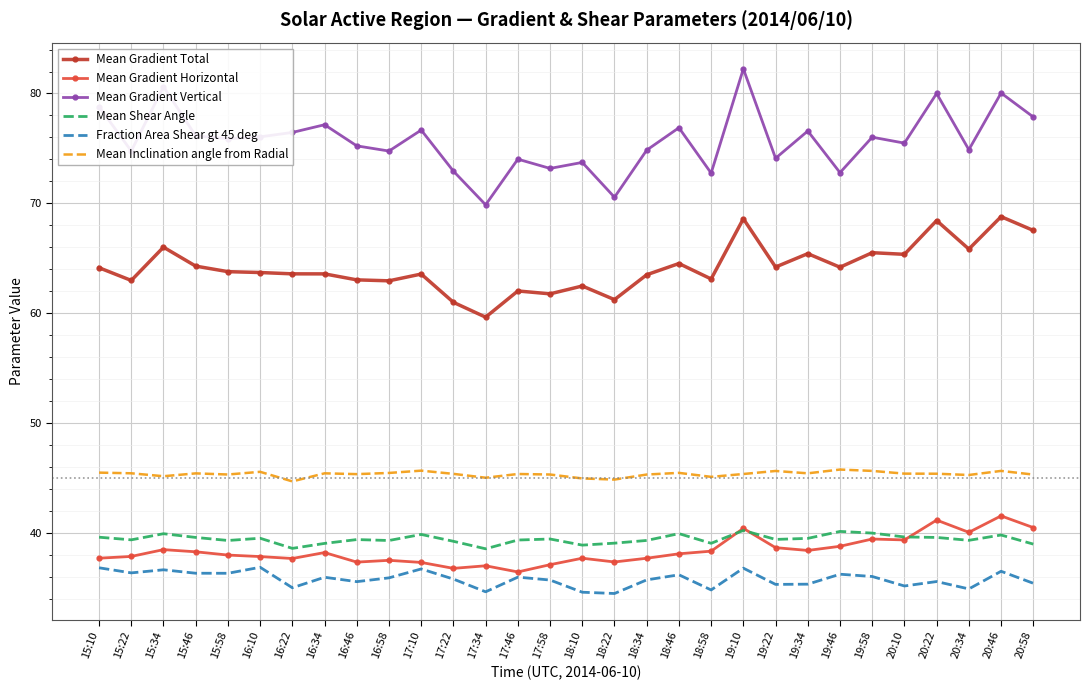

What is the total value across all series at 19:58?

302.7